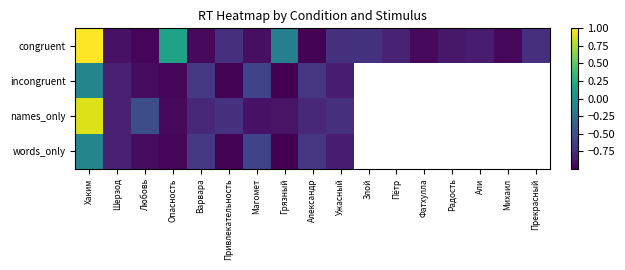

What is the difference between the maximum and minimum values in the congruent series?

2.0